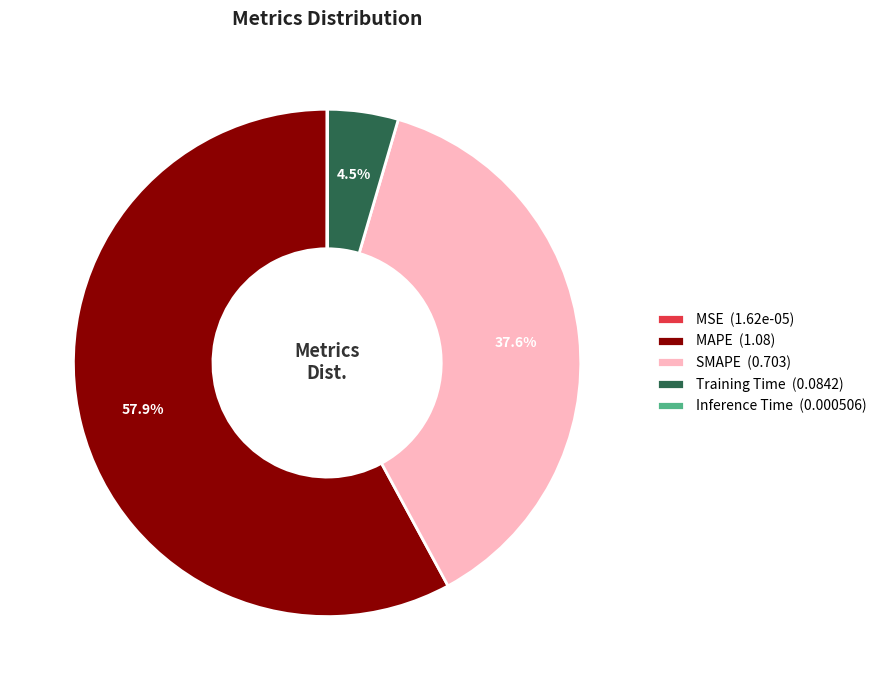

True or false: MAPE accounts for 52% of the total.

False